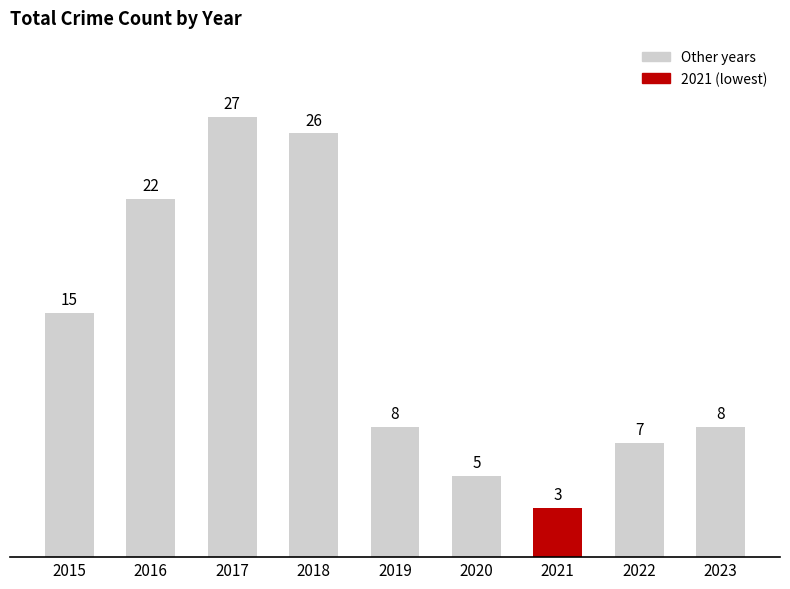

At which label does the data first exceed 8?

2015